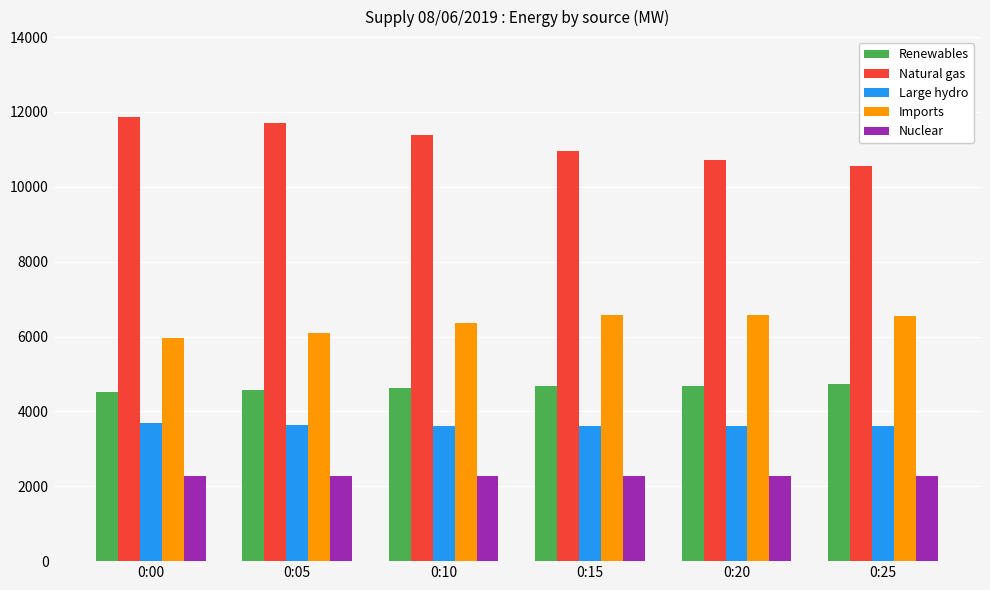

How many categories are shown in the chart?

6